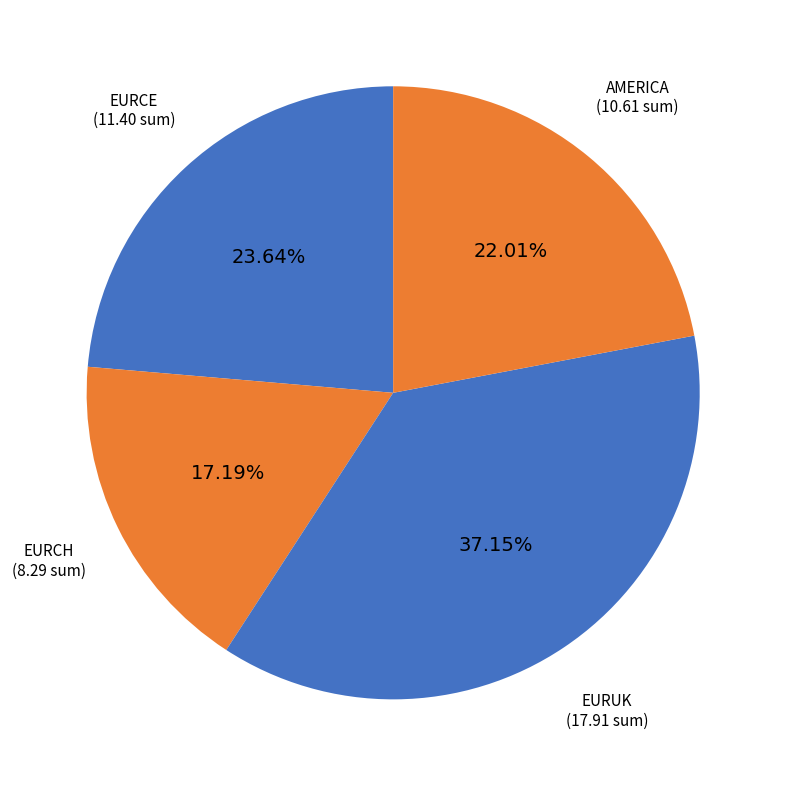

To the nearest percent, what portion does EURCE represent?

24%